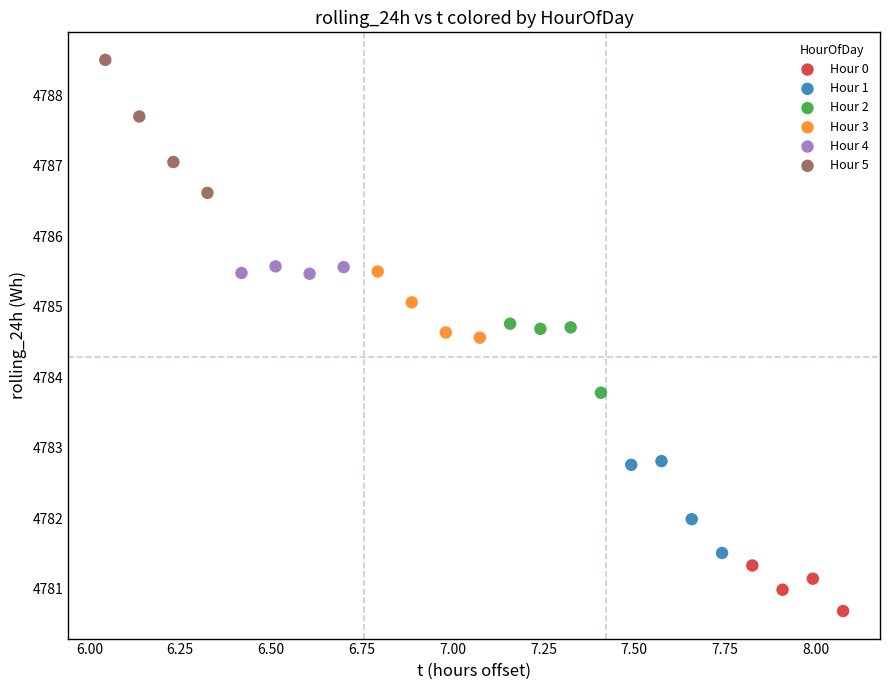

Which series has the largest Y range (max minus min)?

Hour 5